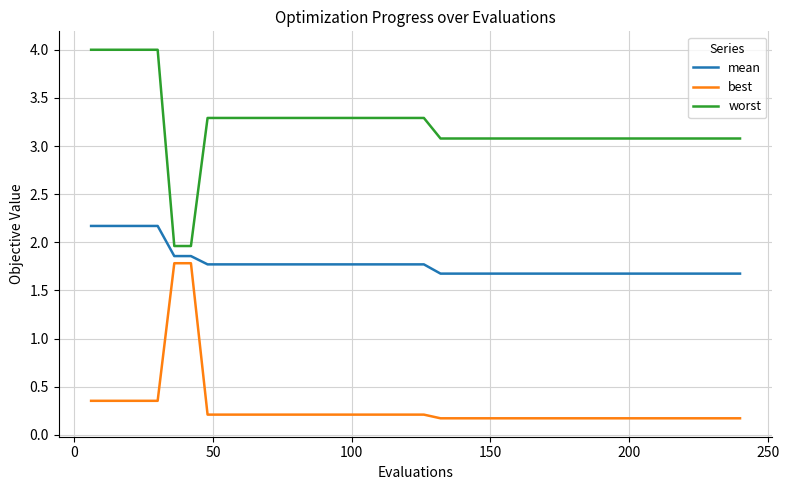

What is the difference between the maximum and minimum values in the mean series?

0.5